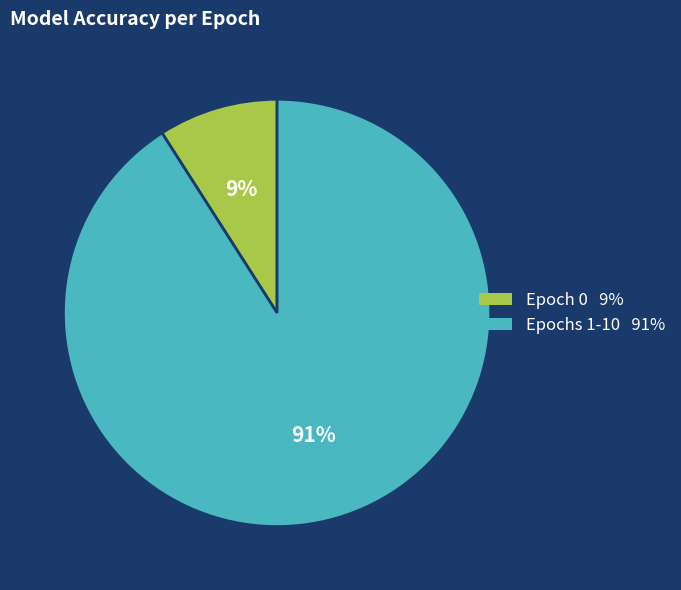

Is there any slice that represents more than half of the pie?

Yes